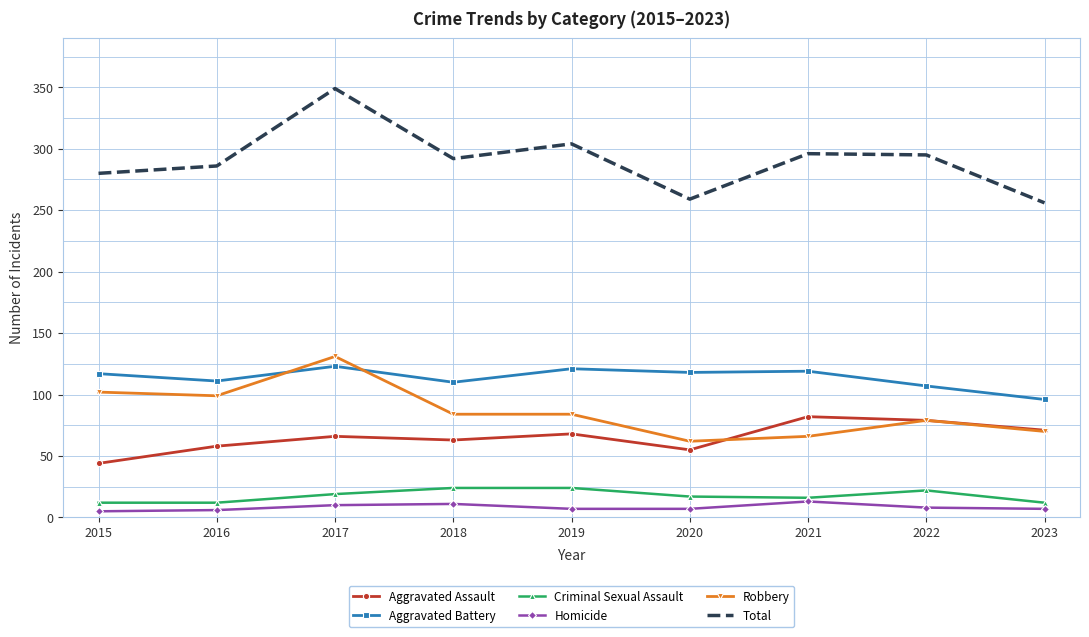

What is the total value across all series at 2022?

590